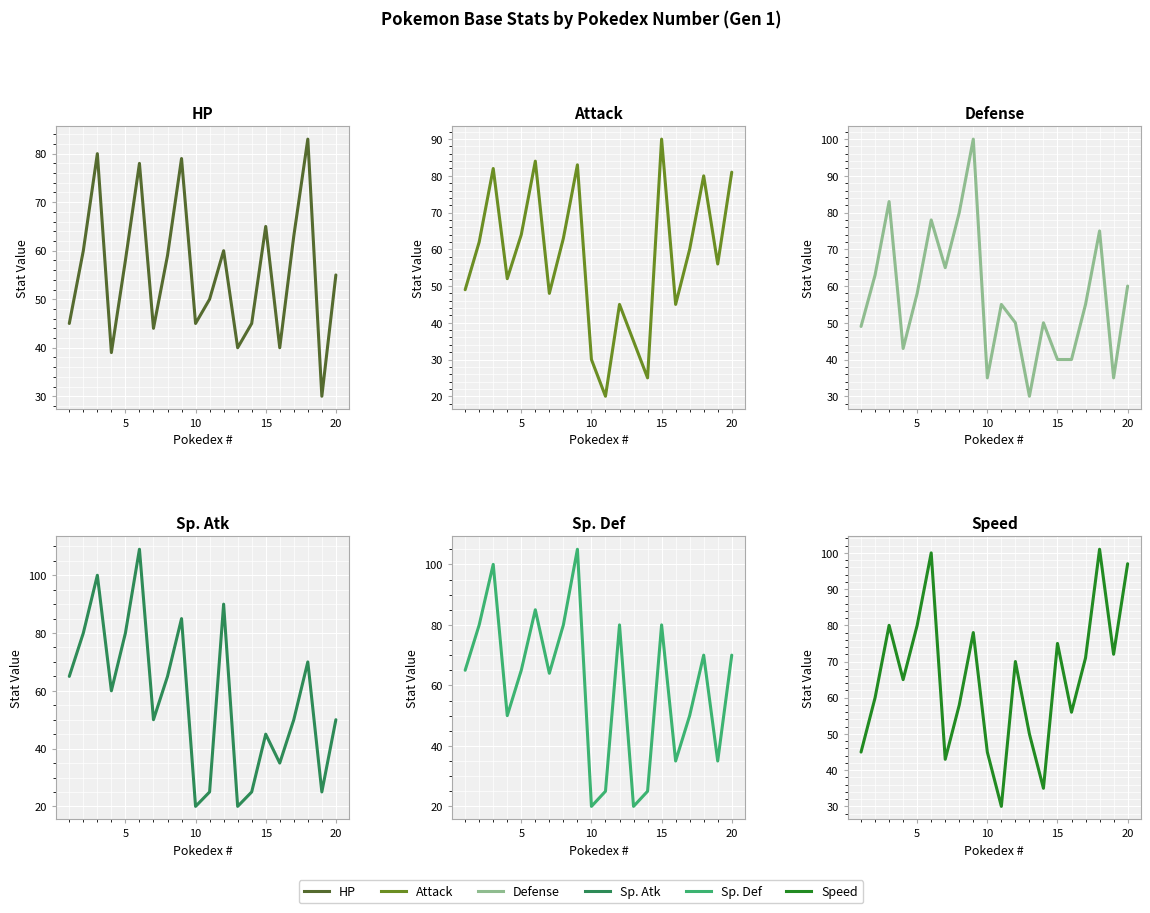

What is the sum of all Defense values?

1144